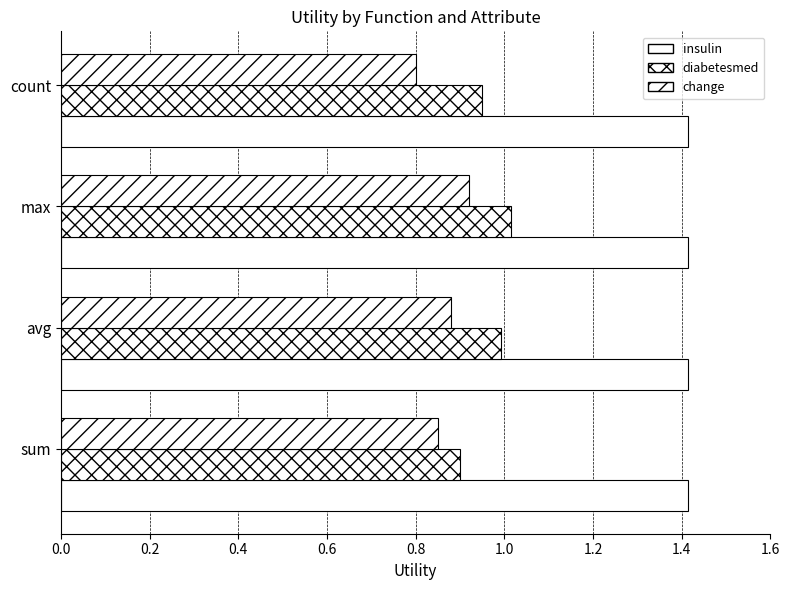

How many data points does each series have?

4